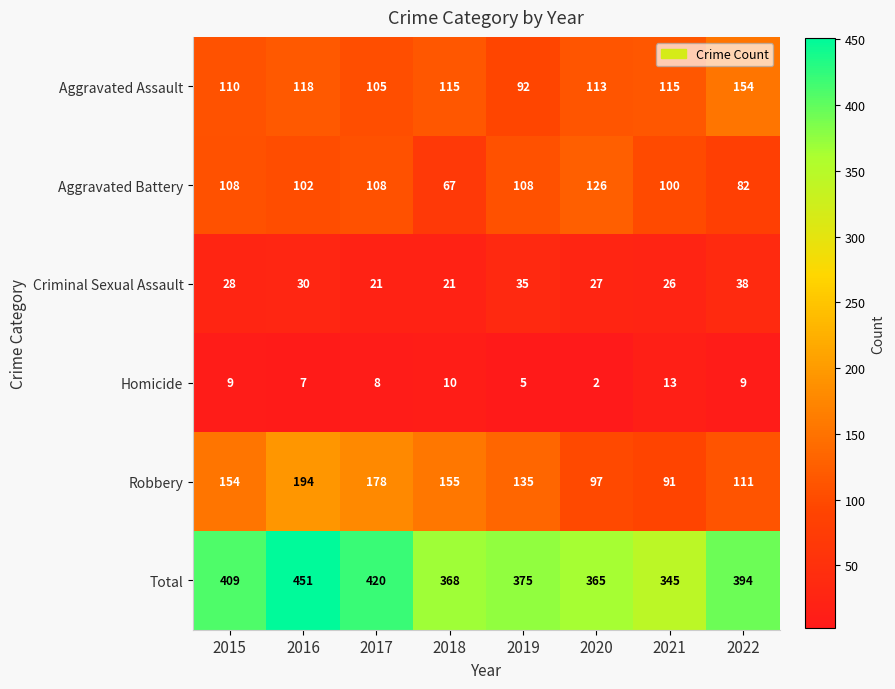

At which label does Aggravated Assault first exceed 115?

2016